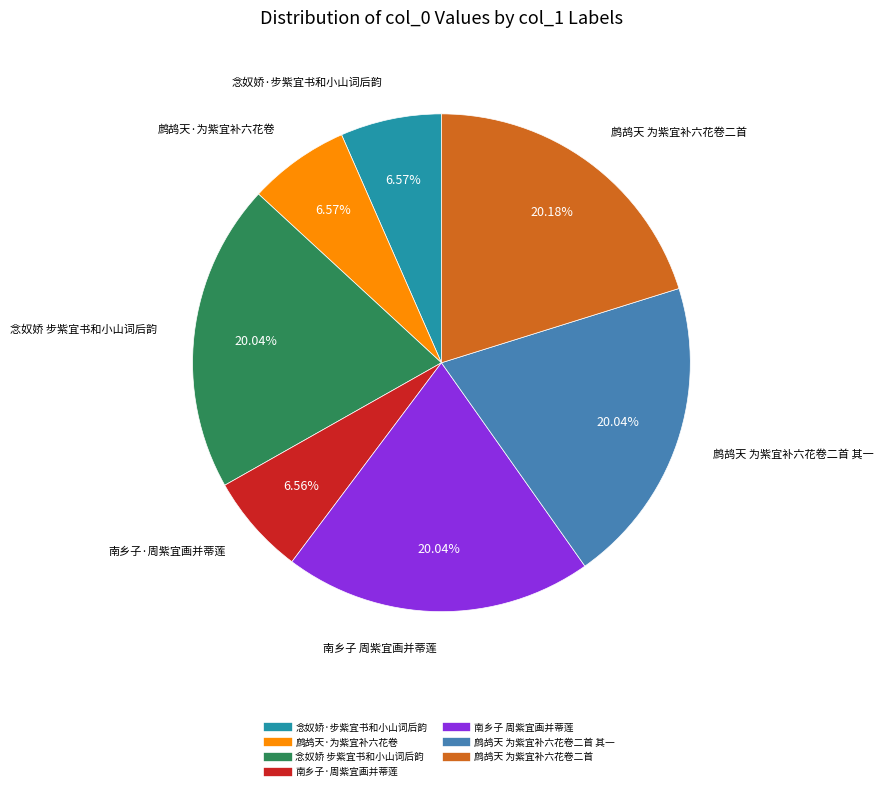

Is there any slice that represents more than half of the pie?

No